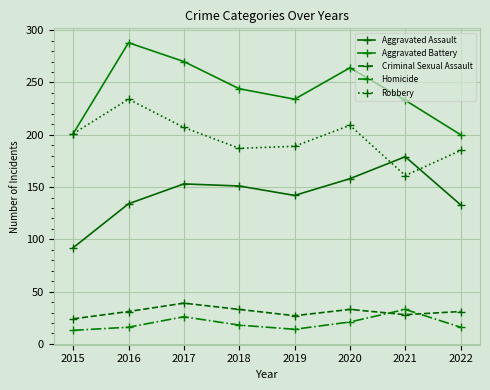

At which label is Aggravated Battery closest to 244?

2018